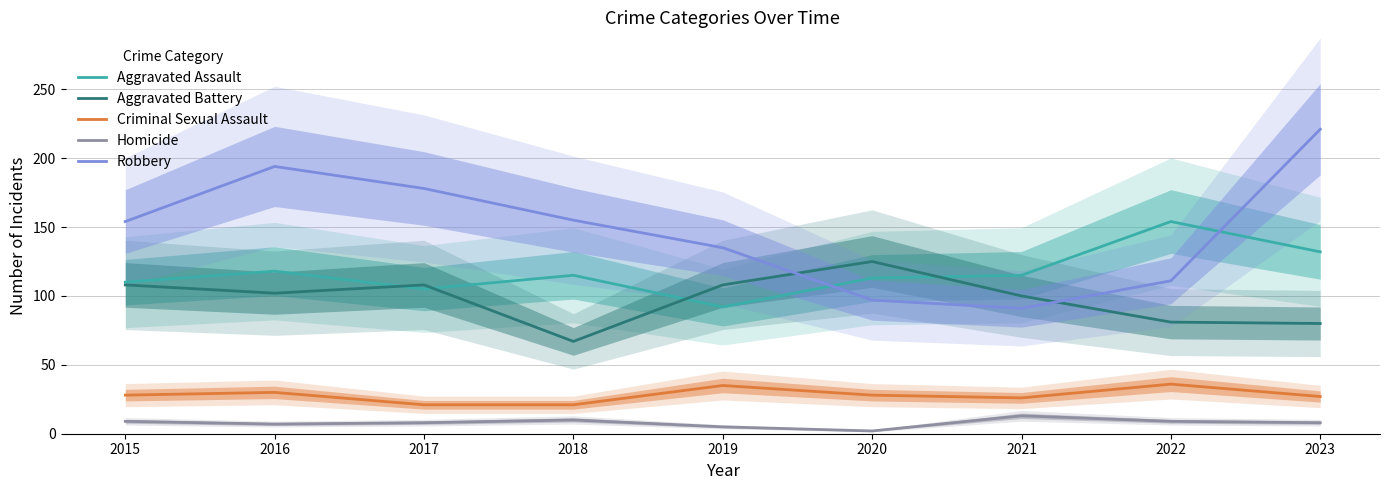

Which series has the largest range (max minus min)?

Robbery